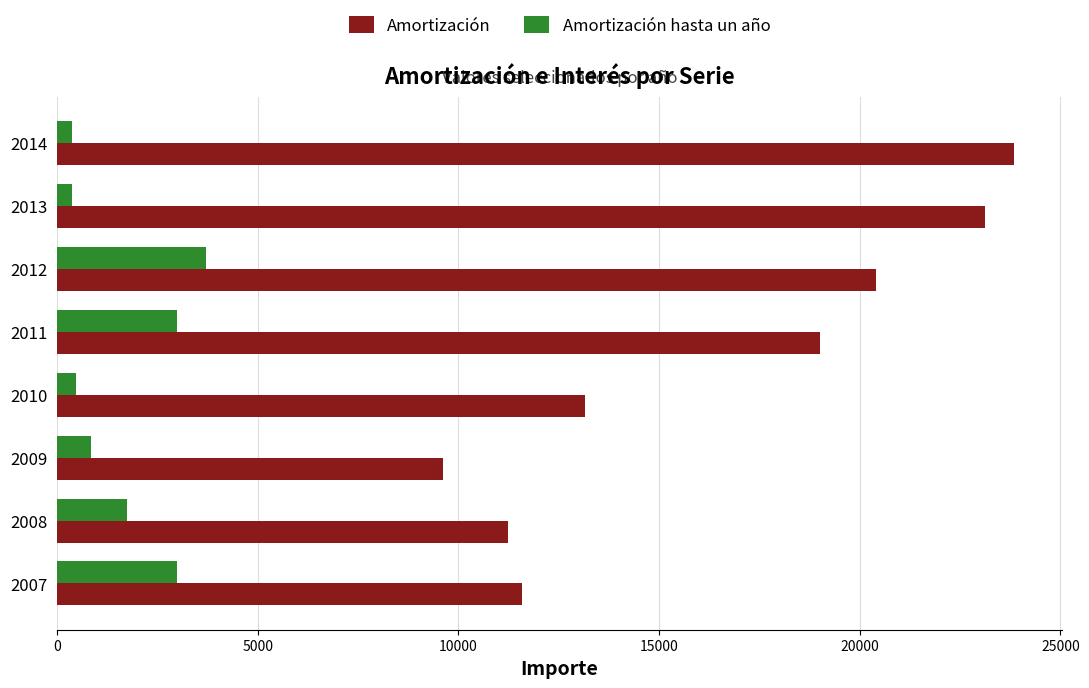

Read the Amortización hasta un año value at 2007.

2990